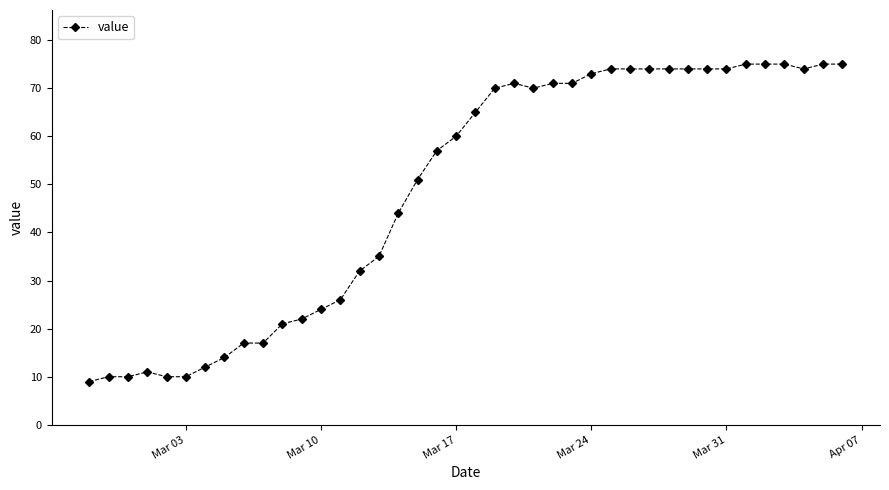

How many data points are less than 65?

20